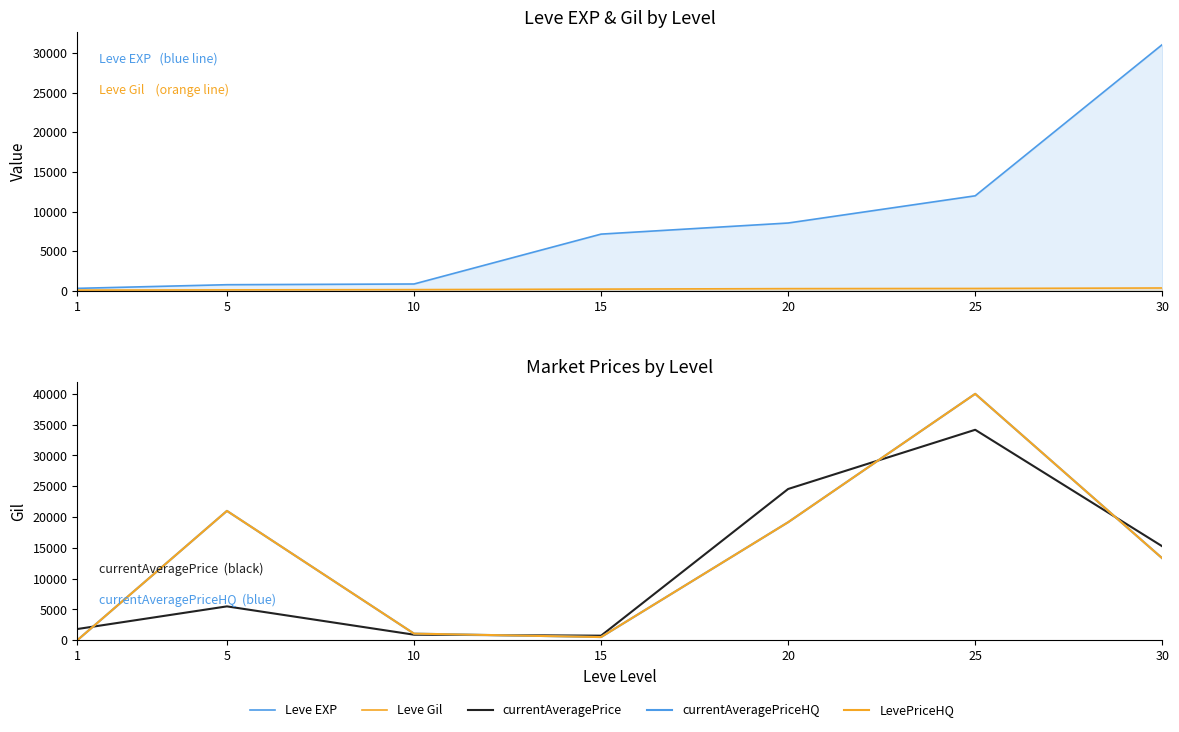

Where is currentAveragePriceHQ nearest to the value 20000?

20